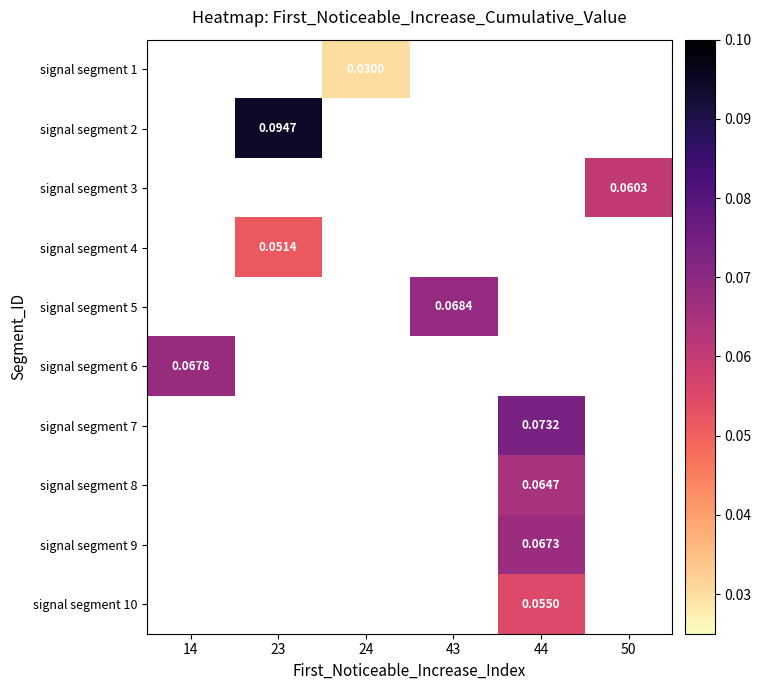

Between 24 and 44, which is larger?

44